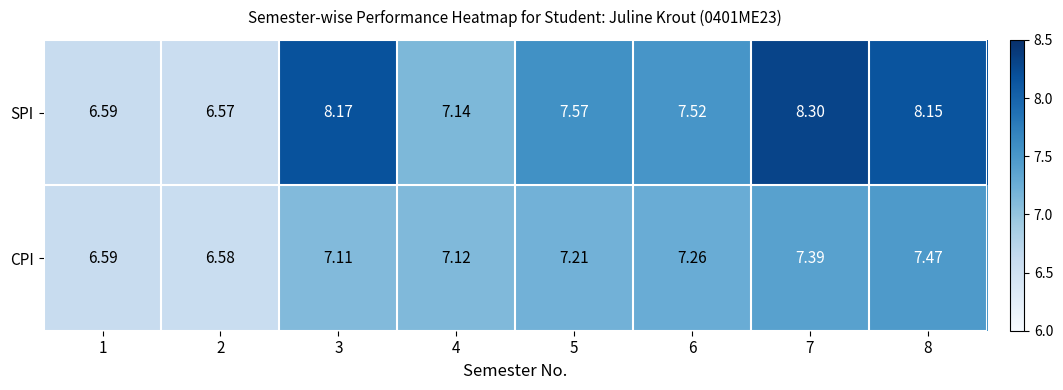

Which series has the largest total across all categories?

SPI